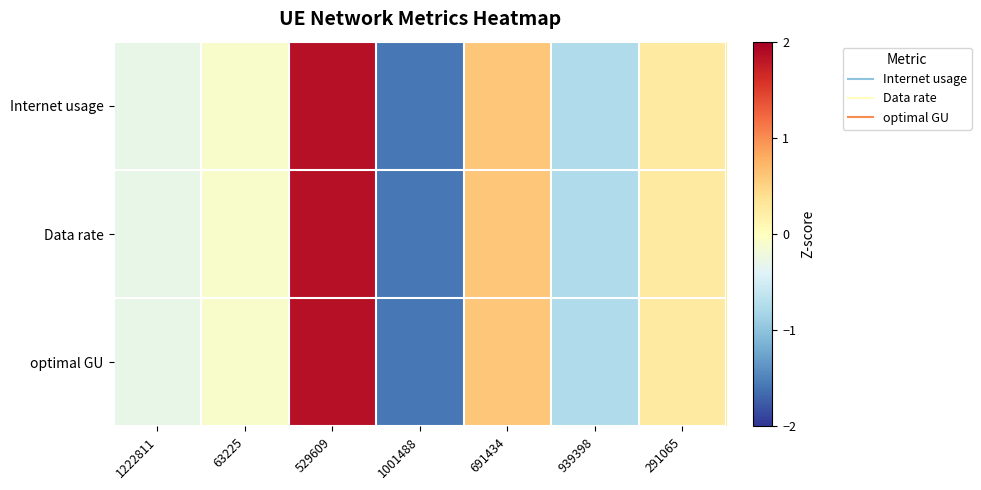

Reading right to left, list all the values displayed in this chart.

Internet usage: 291065=0.3	939398=-0.8	691434=0.6	1001488=-1.6	529609=1.9	63225=-0.1	1222811=-0.3
Data rate: 291065=0.3	939398=-0.8	691434=0.6	1001488=-1.6	529609=1.9	63225=-0.1	1222811=-0.3
optimal GU: 291065=0.3	939398=-0.8	691434=0.6	1001488=-1.6	529609=1.9	63225=-0.1	1222811=-0.3